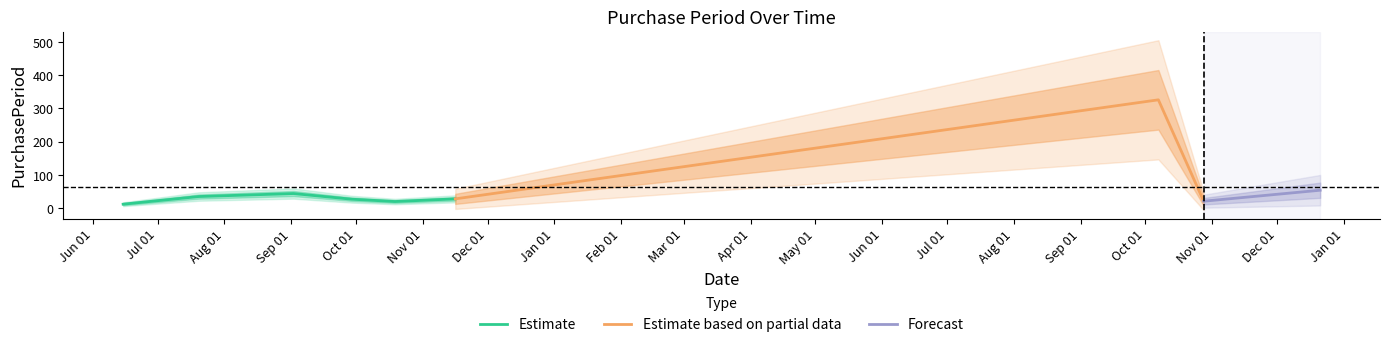

What is the label of the 6th point from the right?

2015-09-29